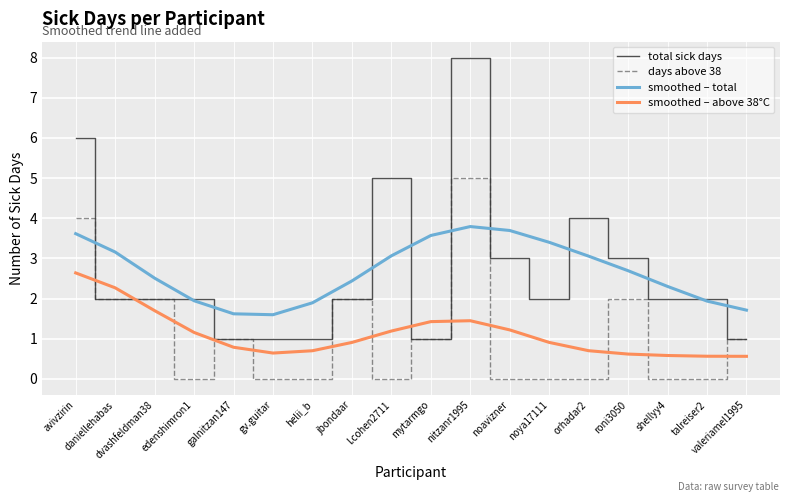

The total sick days series shows 1.0 at helii_b. True or false?

True